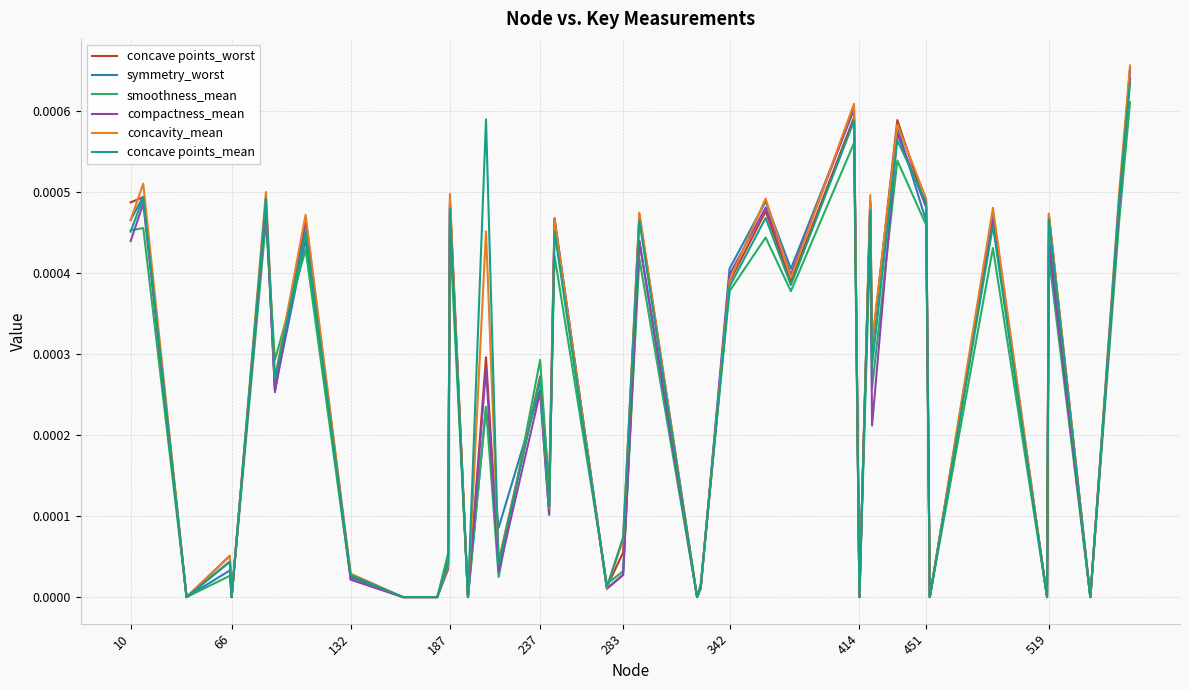

Between 132 and 519, which series saw the biggest shift?

concave points_worst